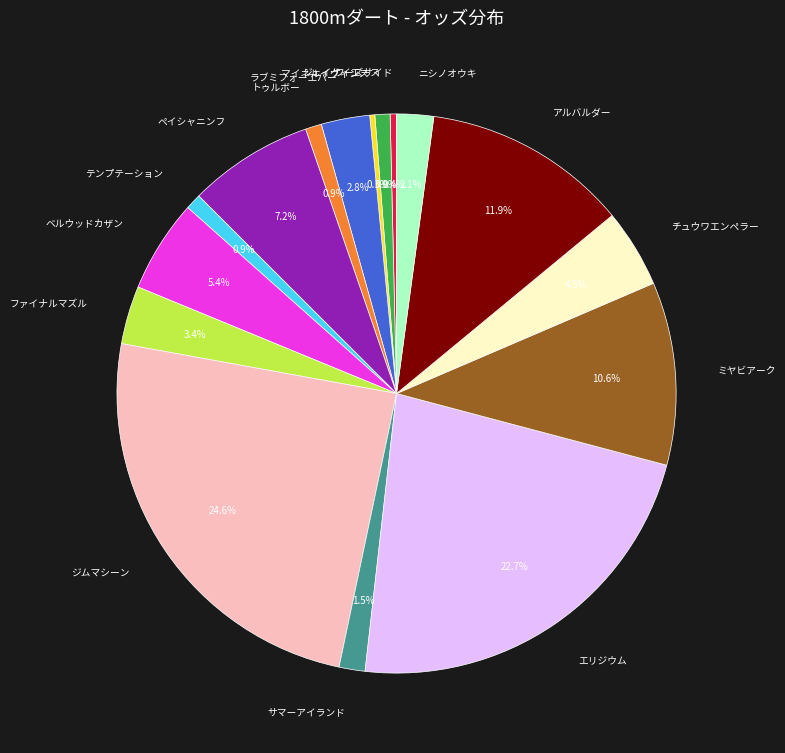

To the nearest percent, what is the difference between the largest and smallest slice percentages?

24%